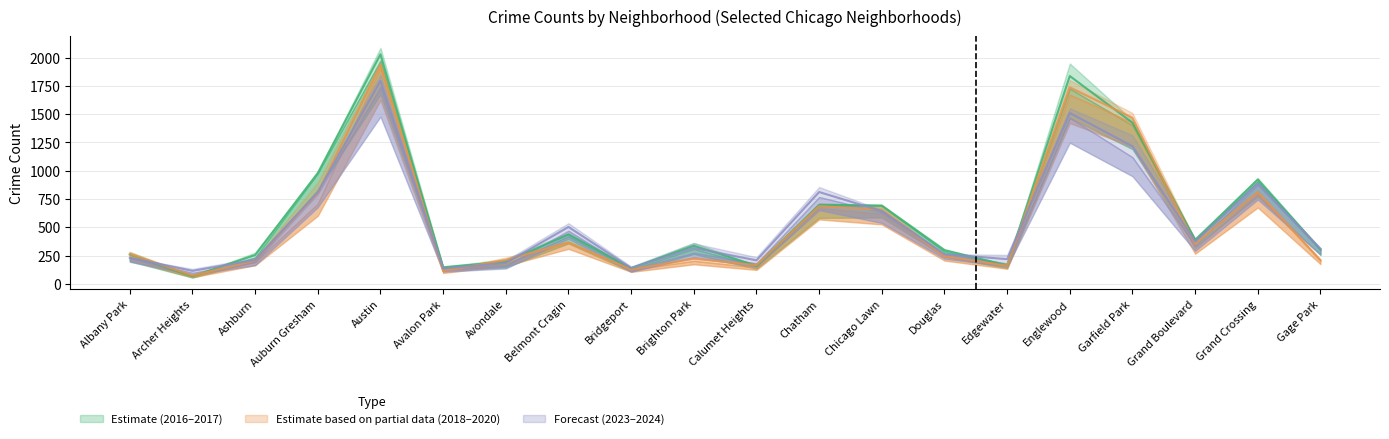

Rank the series at Brighton Park from lowest to highest value.

2017, 2023, 2024